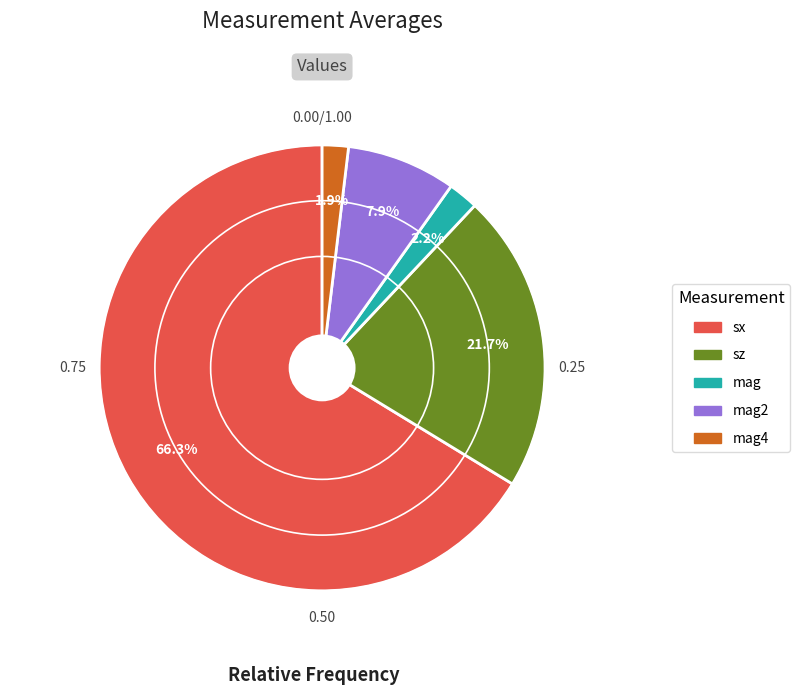

Is there any slice that represents more than half of the pie?

Yes